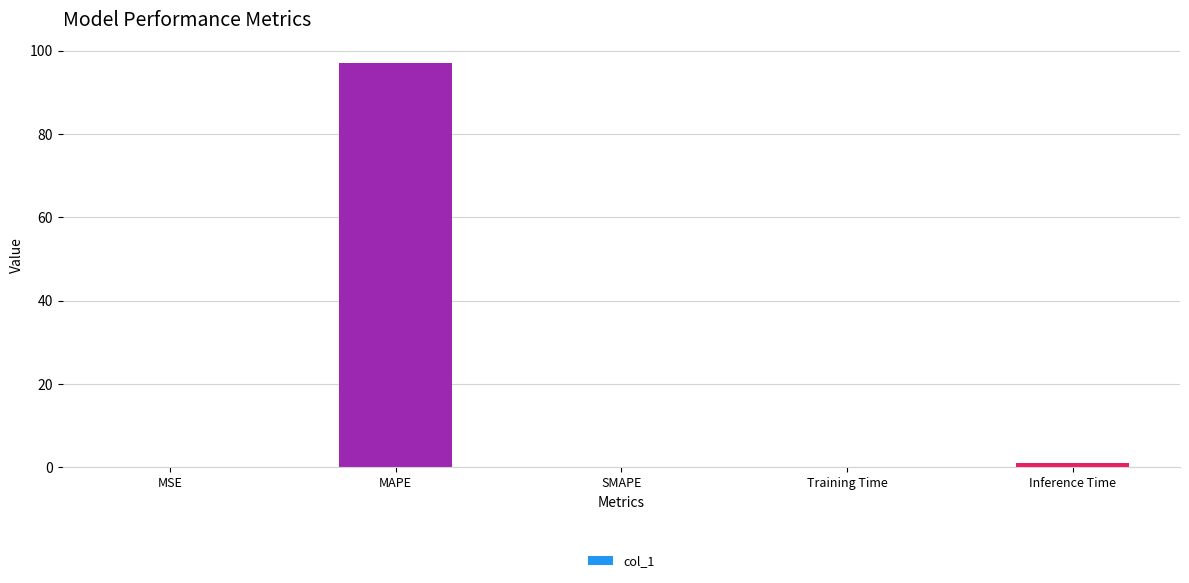

What is the average value?

19.6